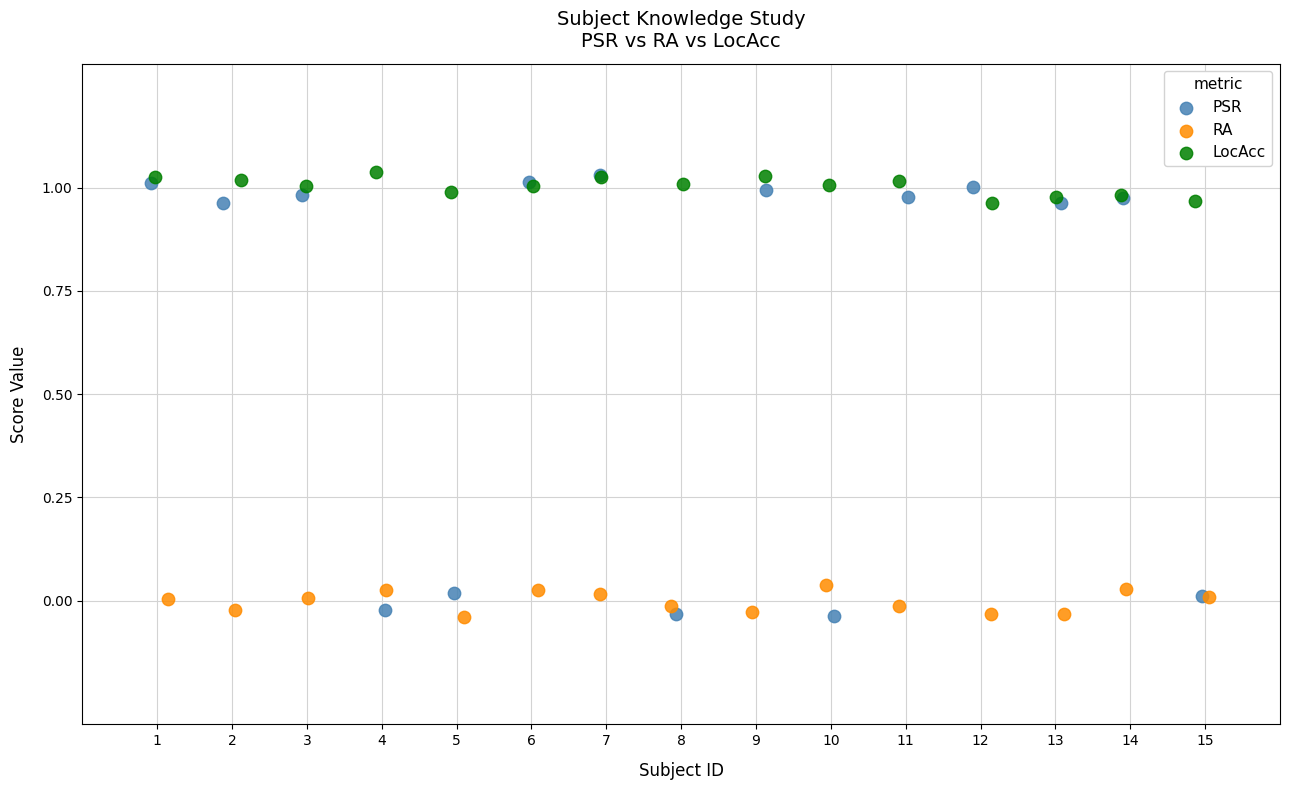

Which series has the widest spread of Y values?

PSR